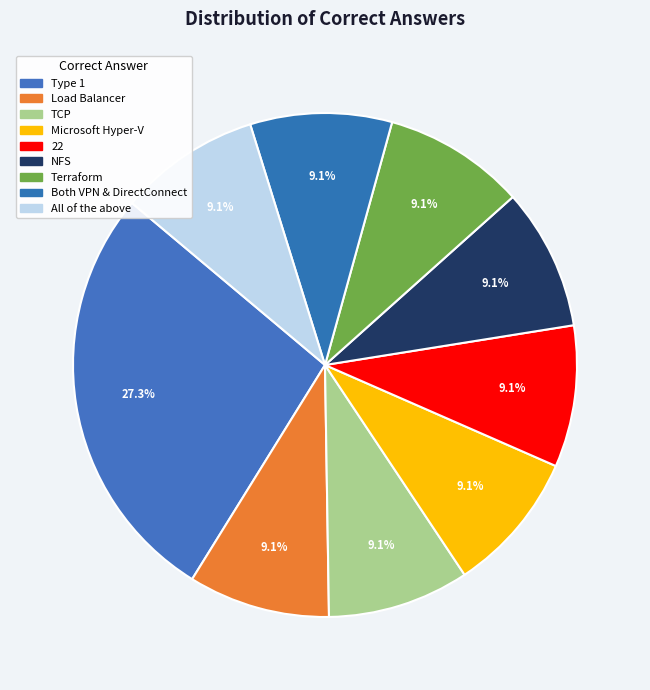

Is it true that Microsoft Hyper-V is 23% of the pie?

False